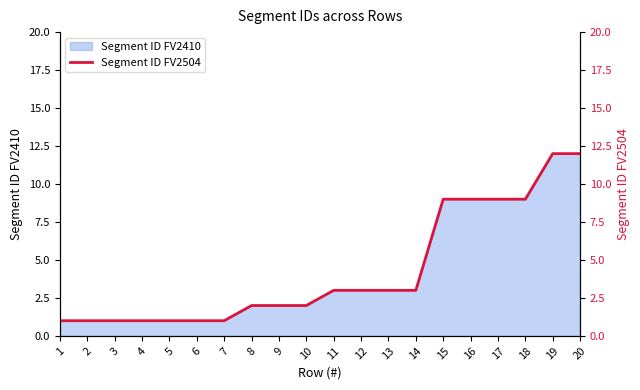

The value at 11 is 1. True or false?

False